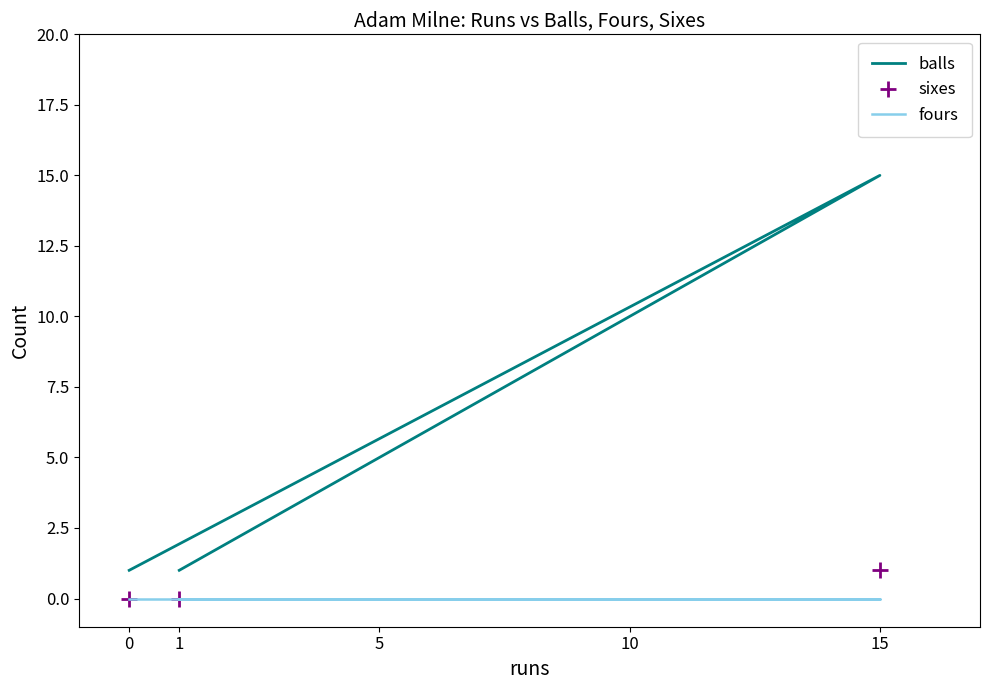

Rank the series at 15 from lowest to highest value.

fours, sixes, balls